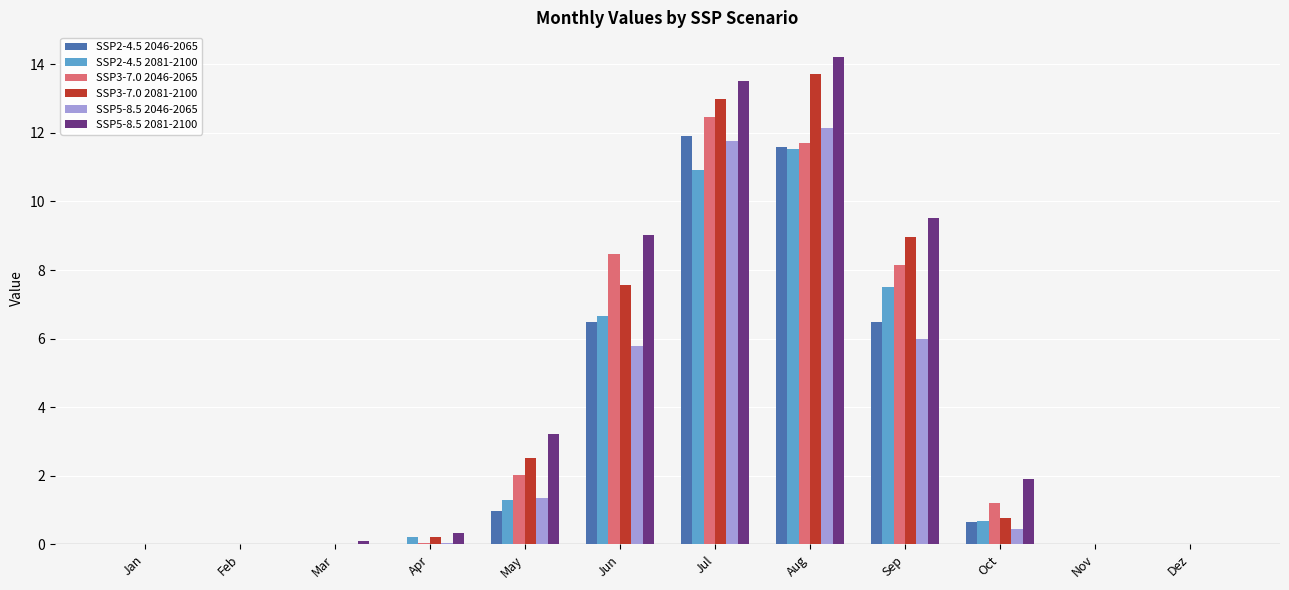

Where is SSP5-8.5 2081-2100 nearest to the value 7?

Jun